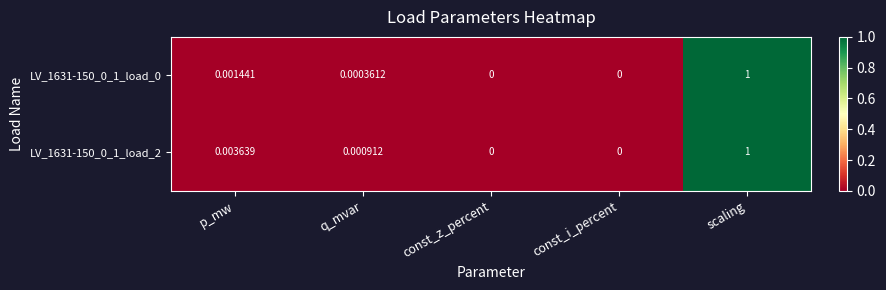

At which category is the sum across all series the highest?

scaling